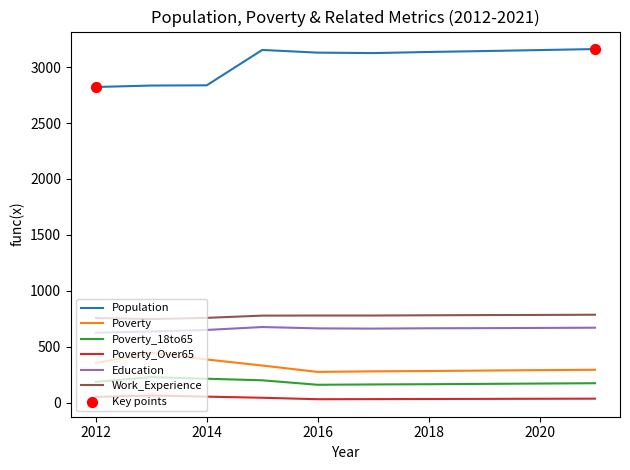

Which series has the largest total across all categories?

Population